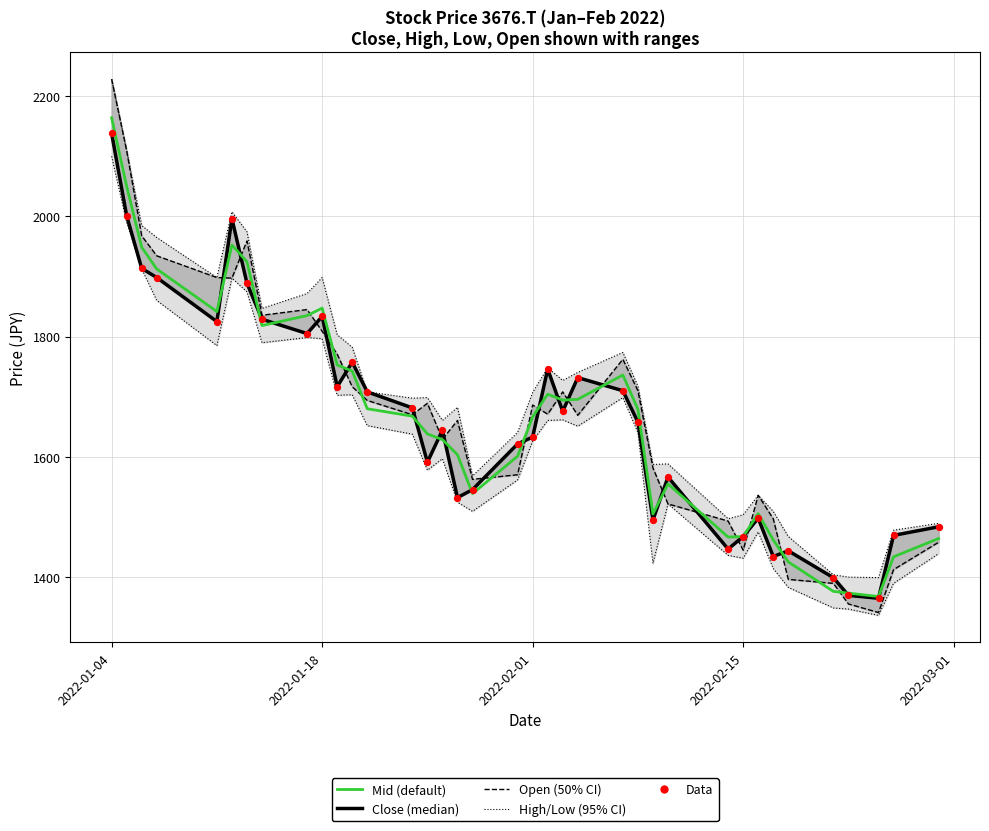

Which series reaches the maximum Y coordinate?

High